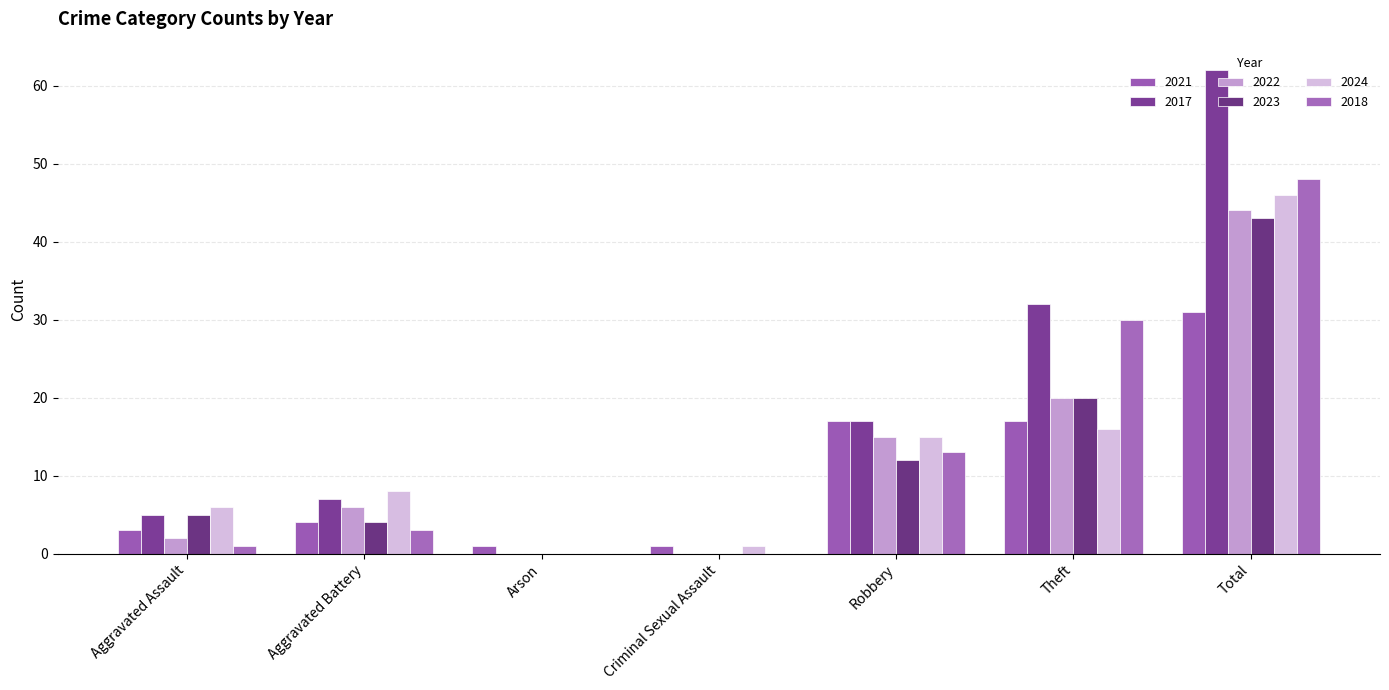

Count the number of categories in the chart.

7